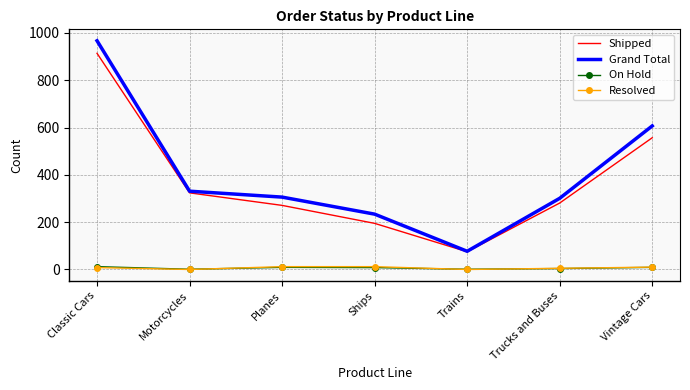

What is the spread (max minus min) of values at Ships?

226